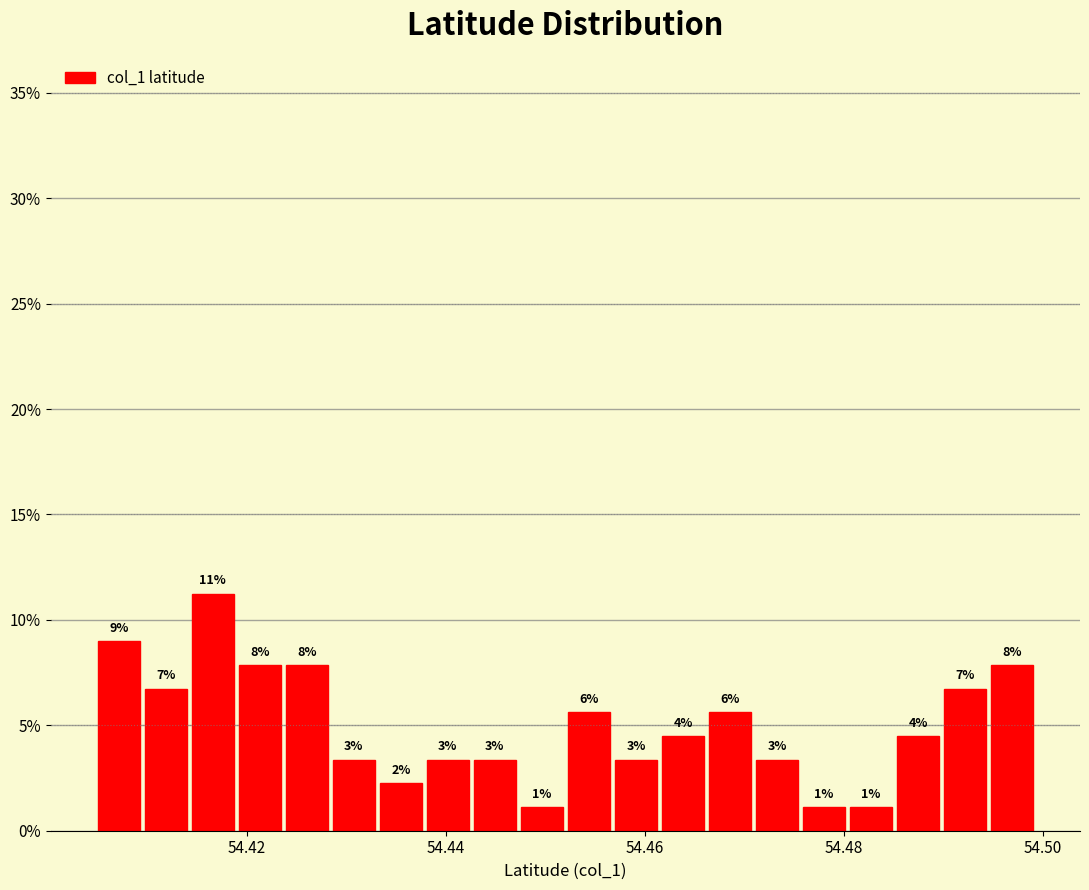

Read against the x-axis, roughly where is the centre of the tallest bar?

54.416